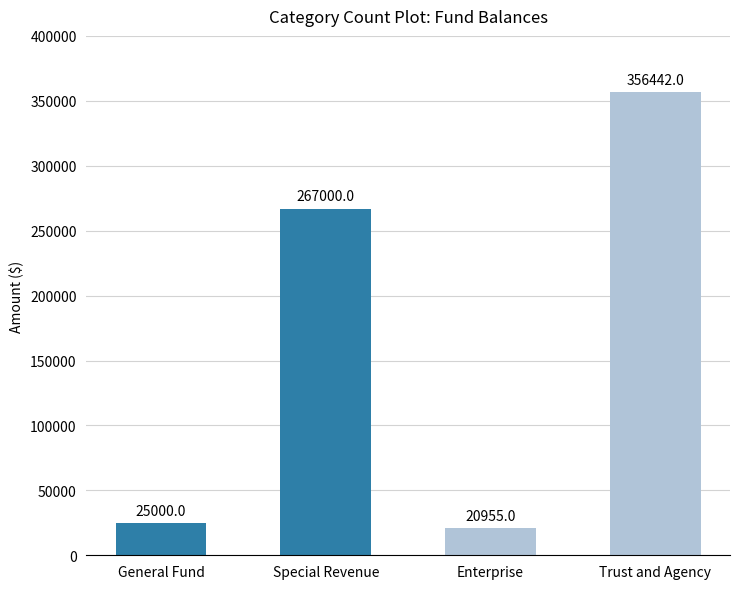

What is the smallest value displayed?

20955